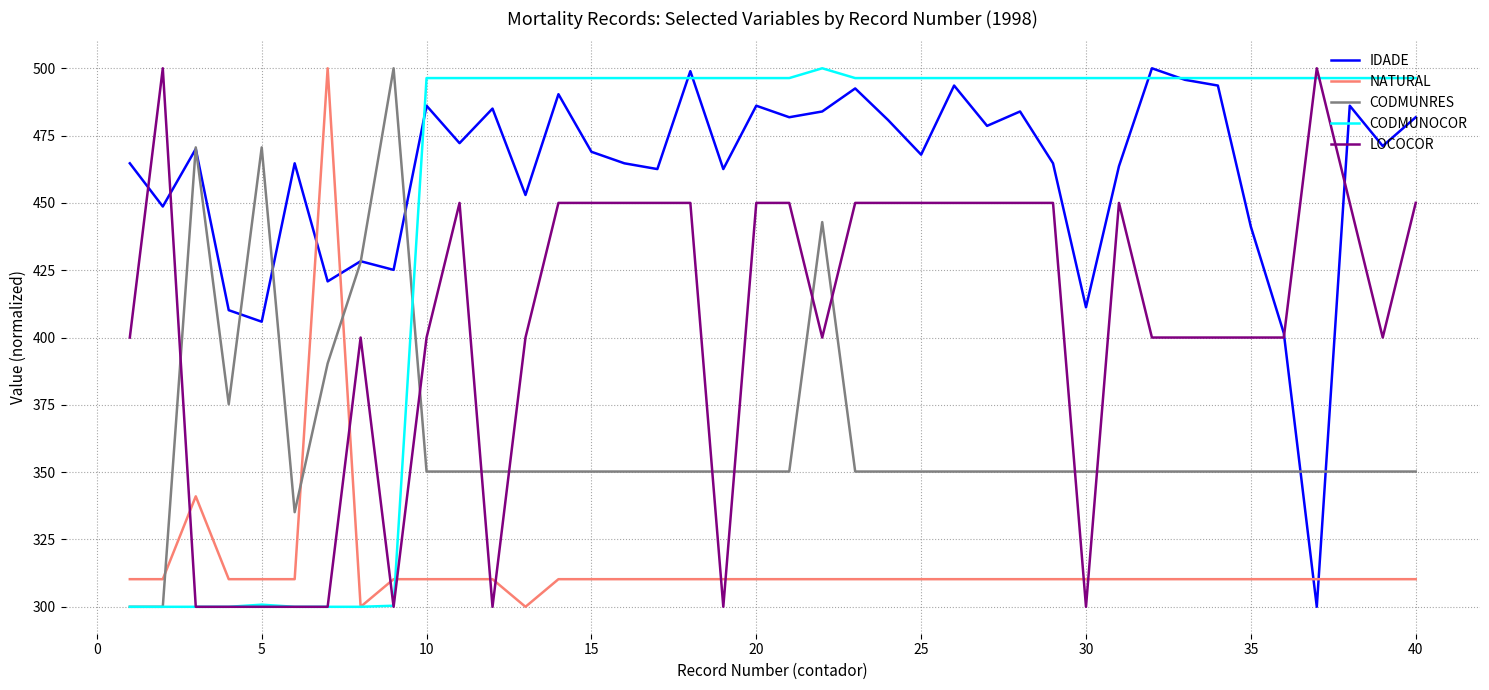

True or false: LOCOCOR and NATURAL intersect in this chart.

True